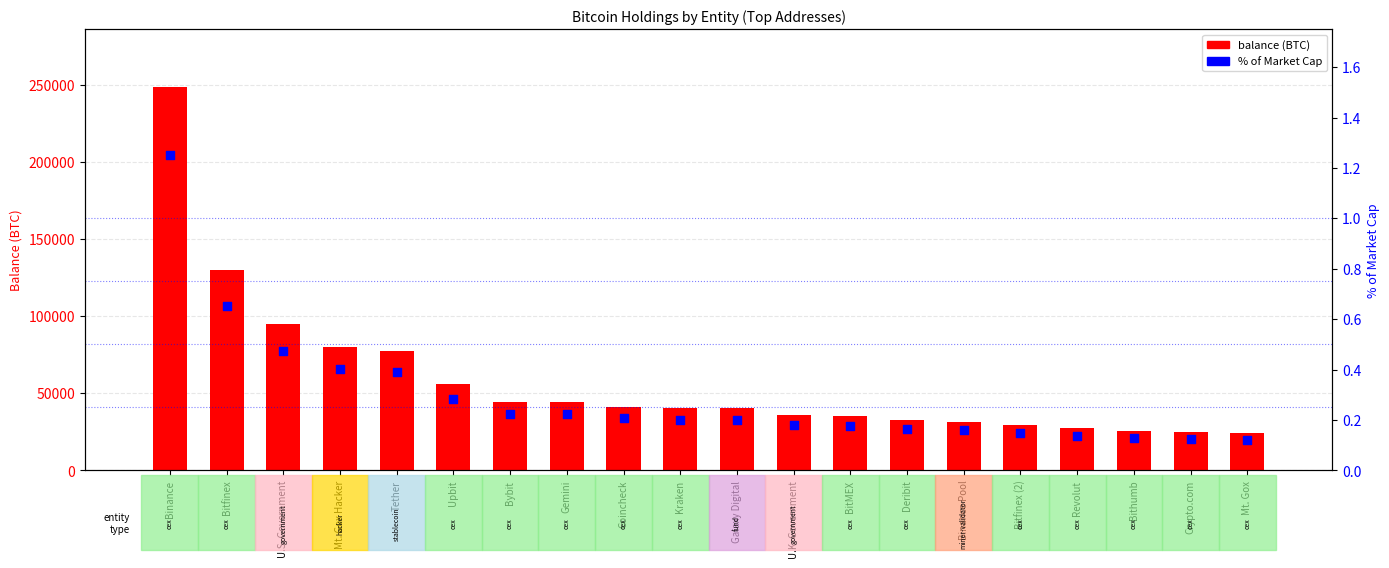

Which series has the widest spread of Y values?

balance (BTC)